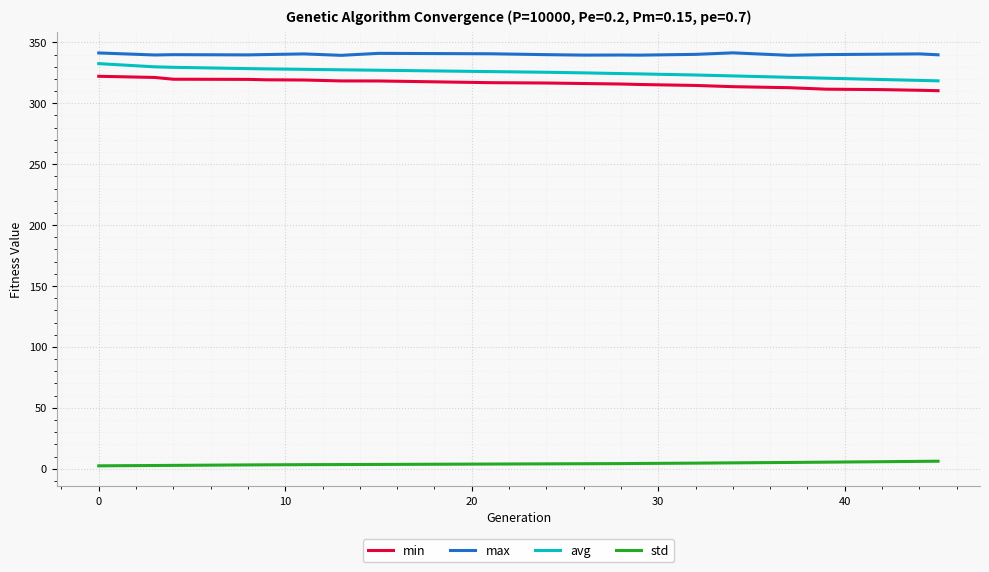

True or false: std and avg intersect in this chart.

False